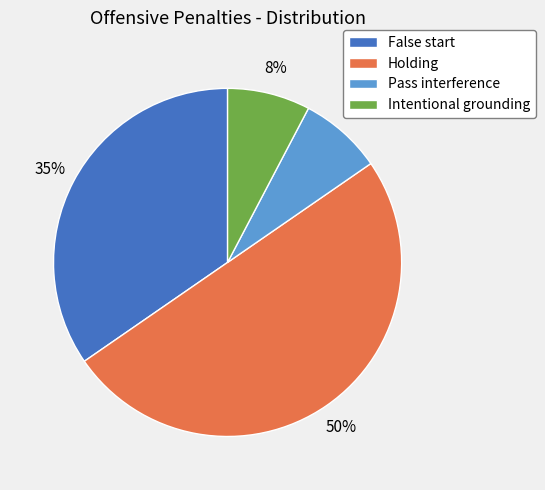

To the nearest percent, what portion does Intentional grounding represent?

8%